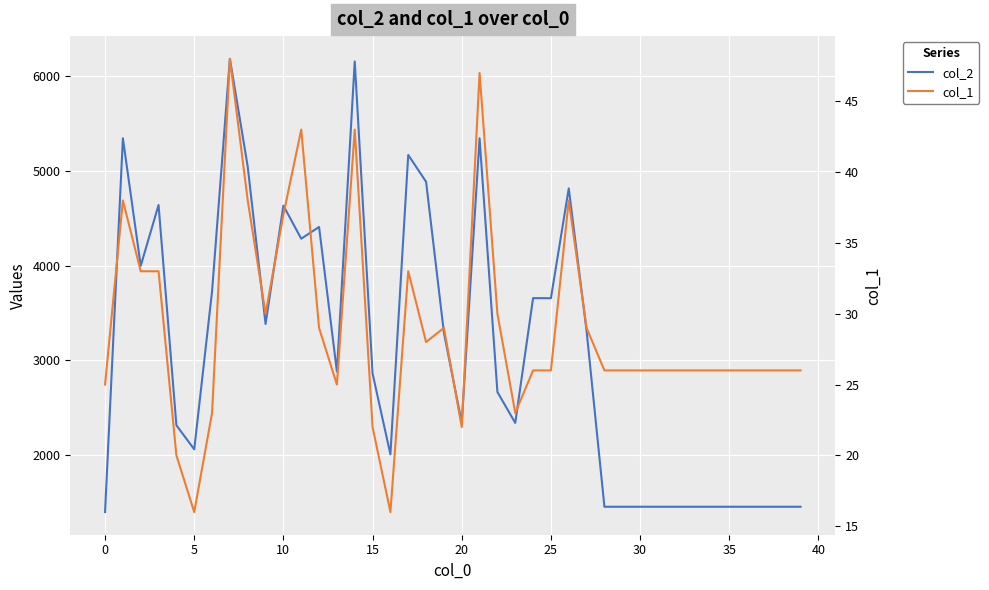

What is the label of the 18th point from the left?

17